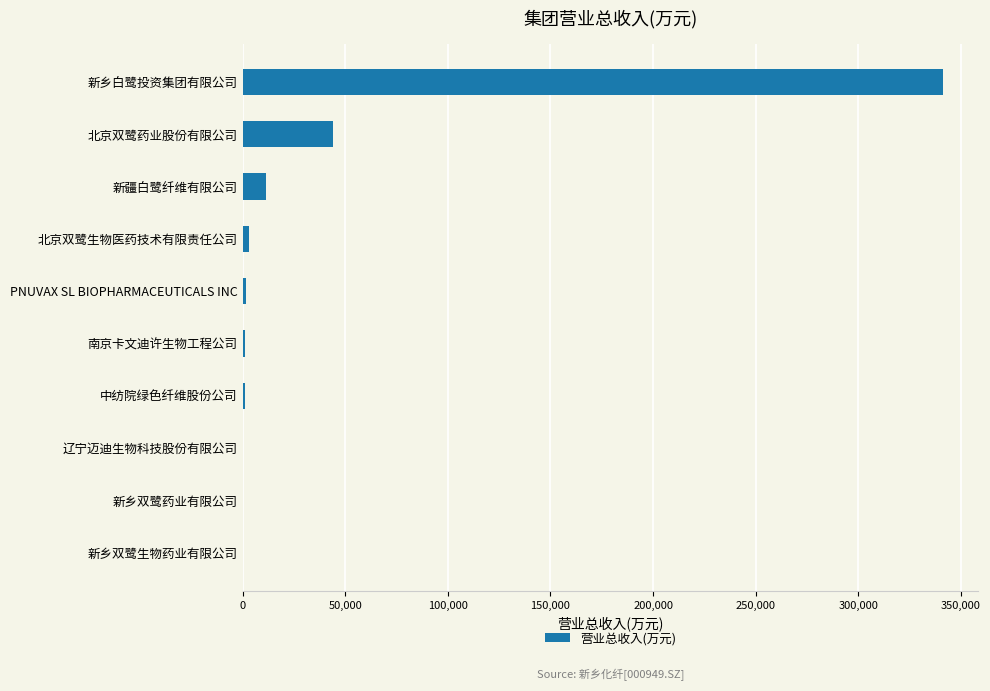

Are the bars horizontal?

Yes